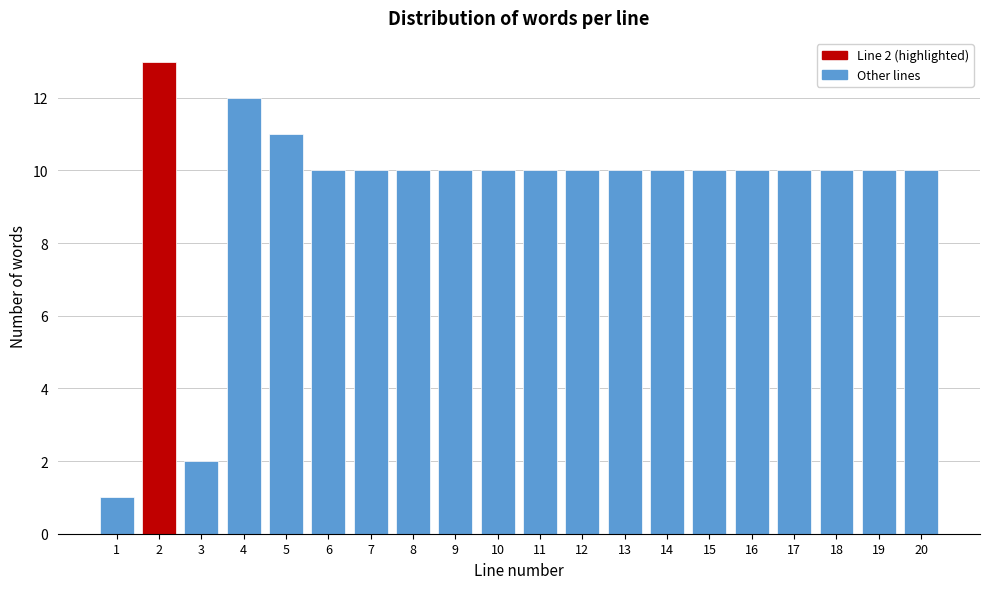

Reading left to right, extract all data points from this chart.

1	13	2	12	11	10	10	10	10	10	10	10	10	10	10	10	10	10	10	10